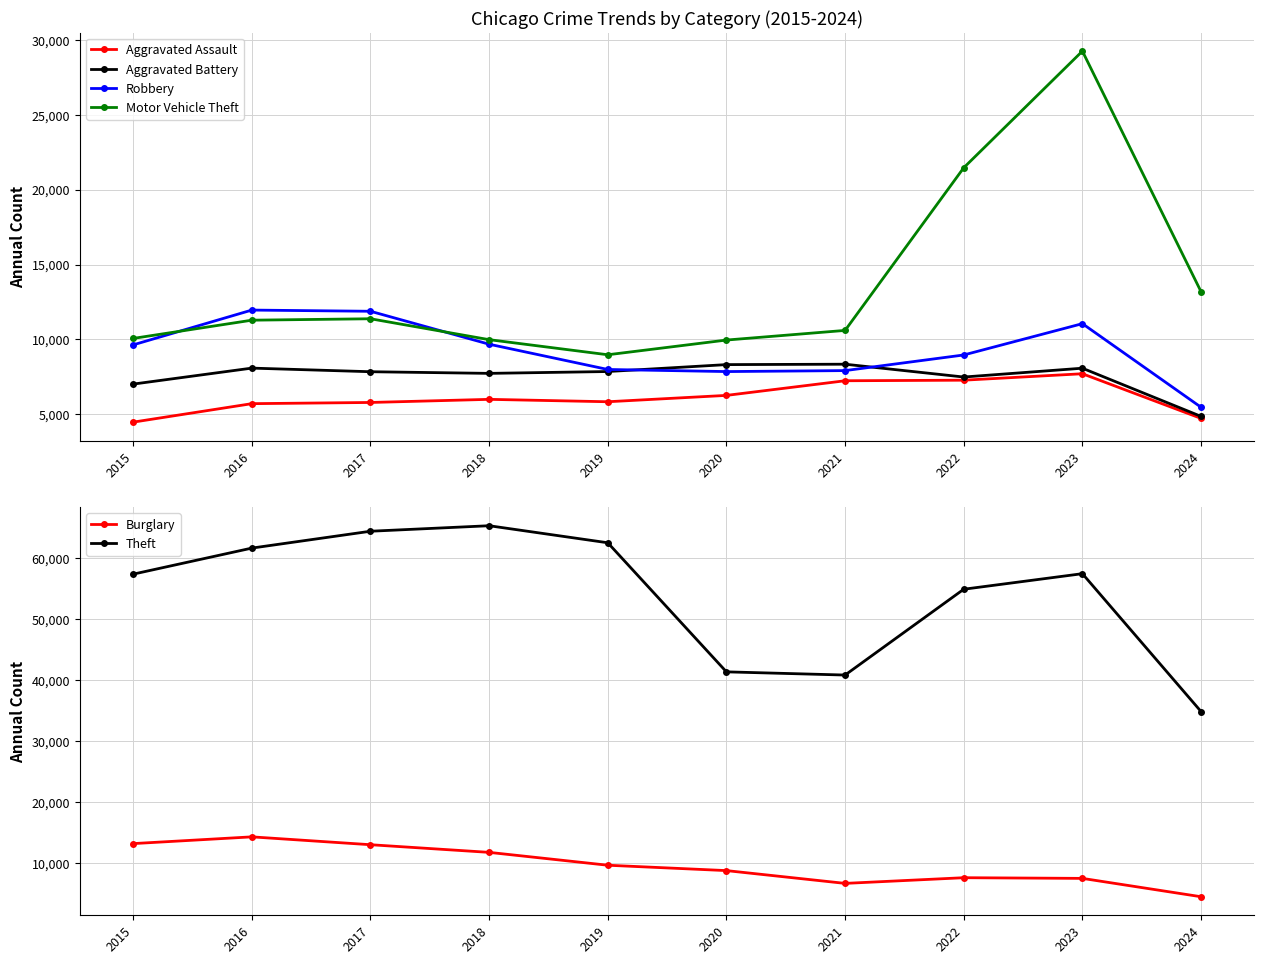

Which has a higher value, 2017 or 2024?

2017